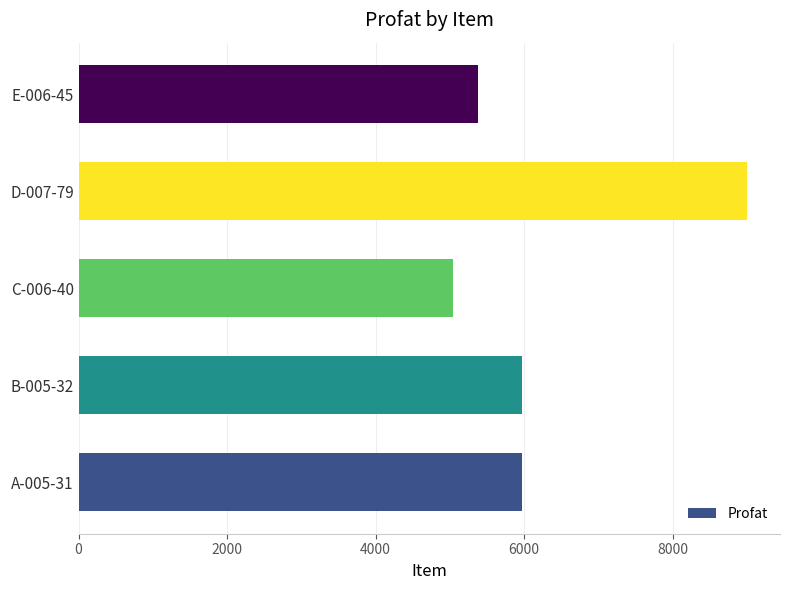

Is it true that the value at C-006-40 is 1158.3?

False